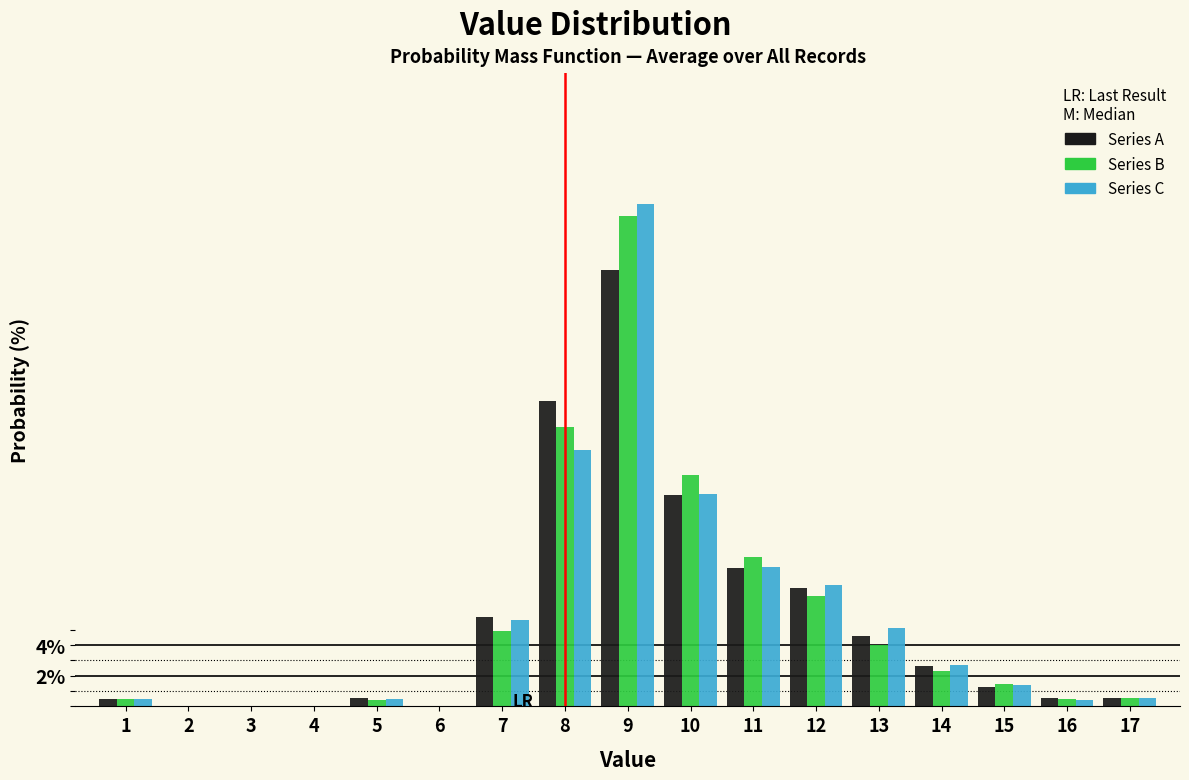

What is the maximum value shown in the chart?

32.9